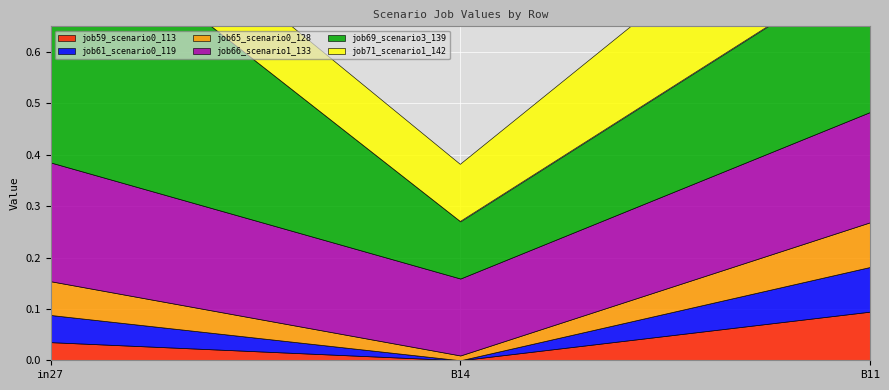

Rank the series at B14 from highest to lowest value.

job66_scenario1_133, job69_scenario3_139, job71_scenario1_142, job65_scenario0_128, job59_scenario0_113, job61_scenario0_119